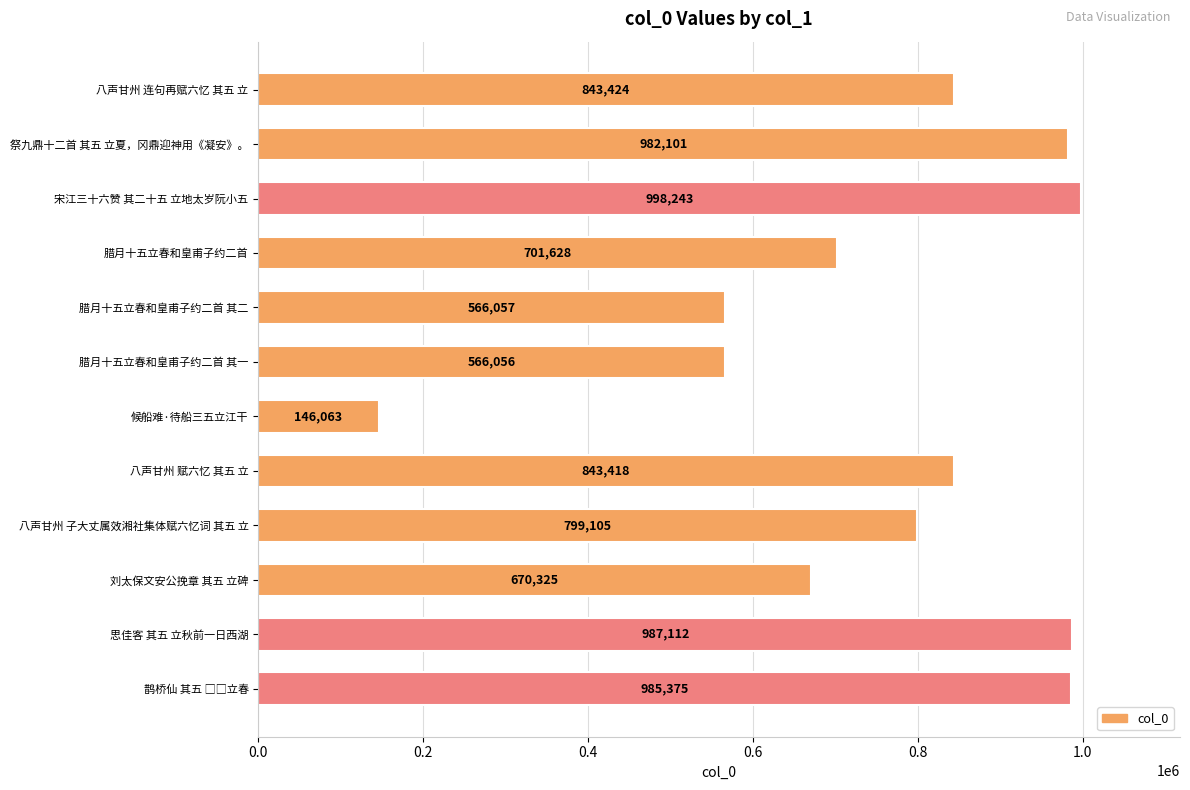

How many values are below 843418?

6